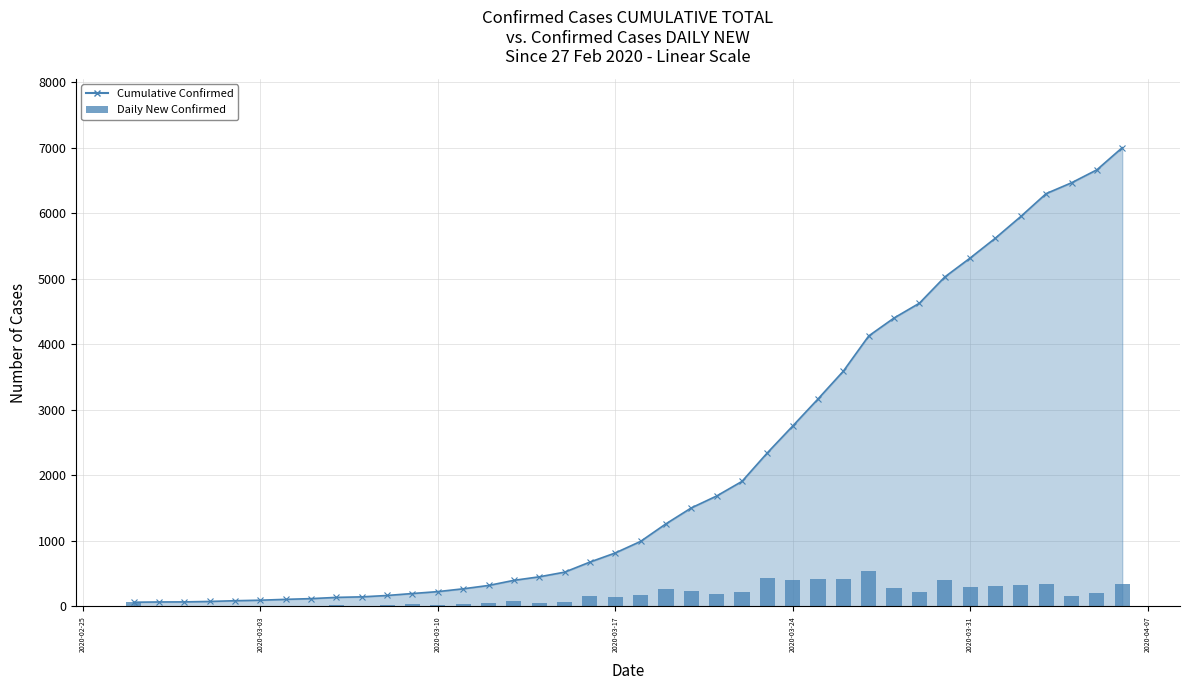

Is it true that the value at 2020-03-31 is 406?

False